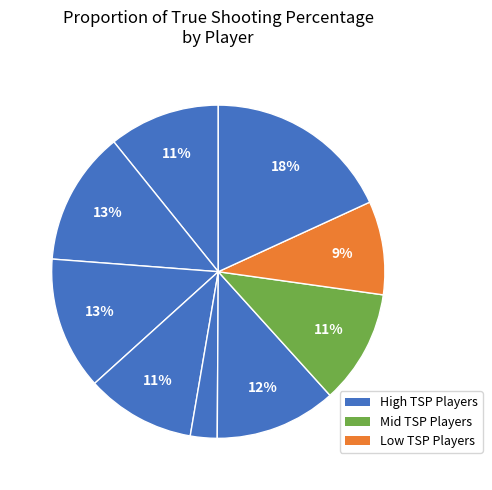

Count the number of slices in the pie.

9